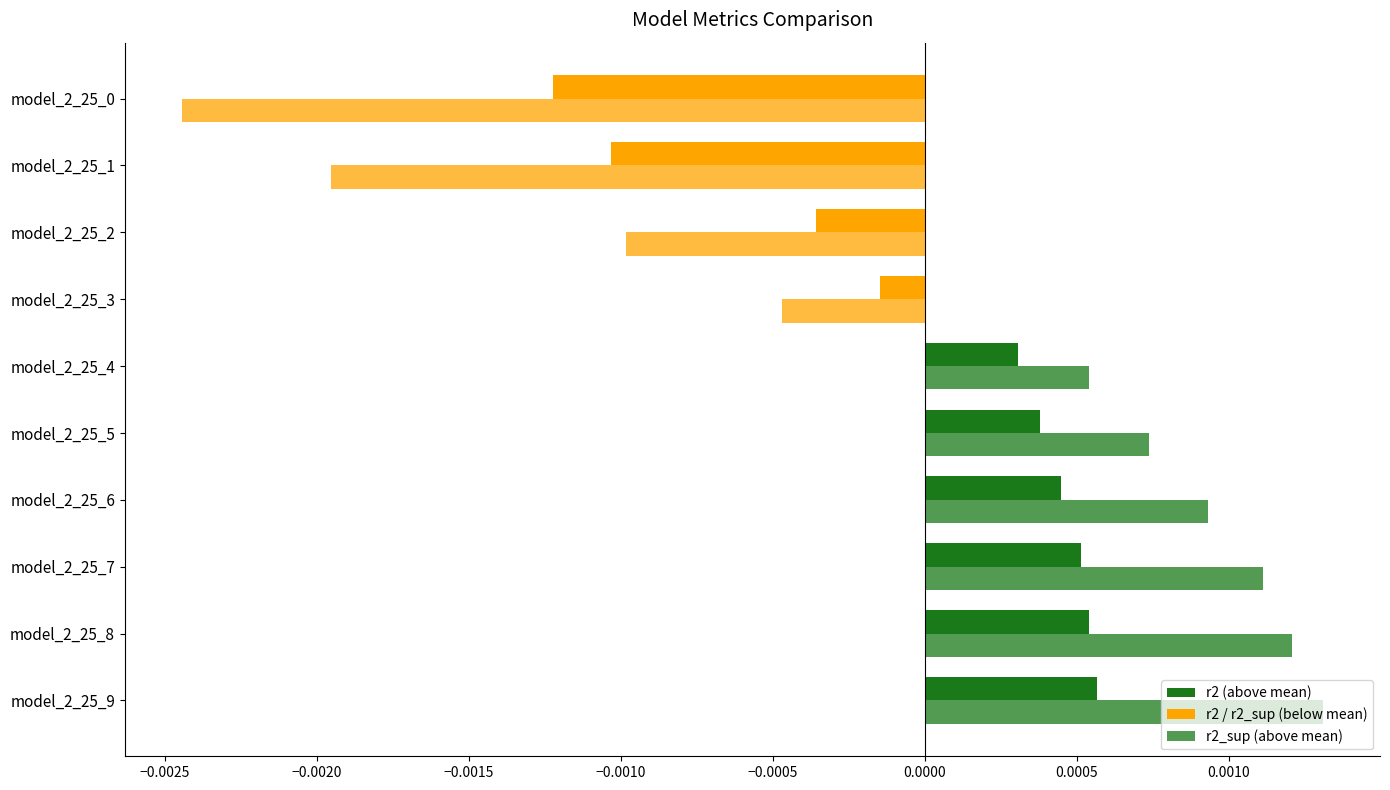

How many categories are shown in the chart?

10